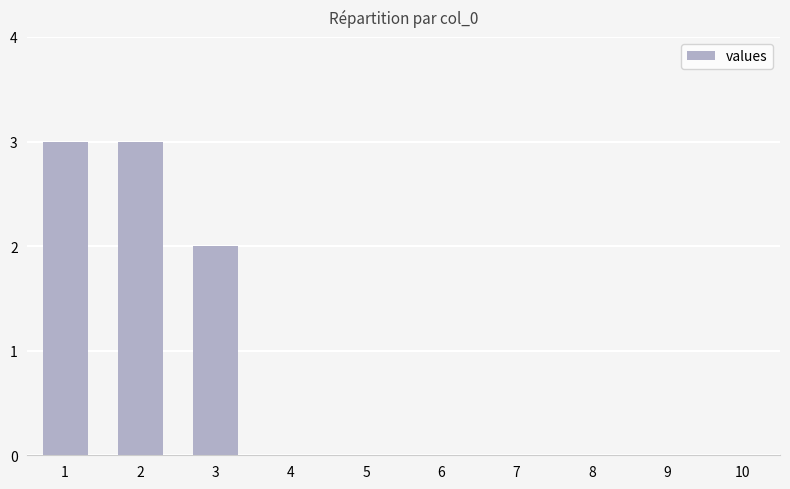

The chart shows a value of 0 at 7. True or false?

True